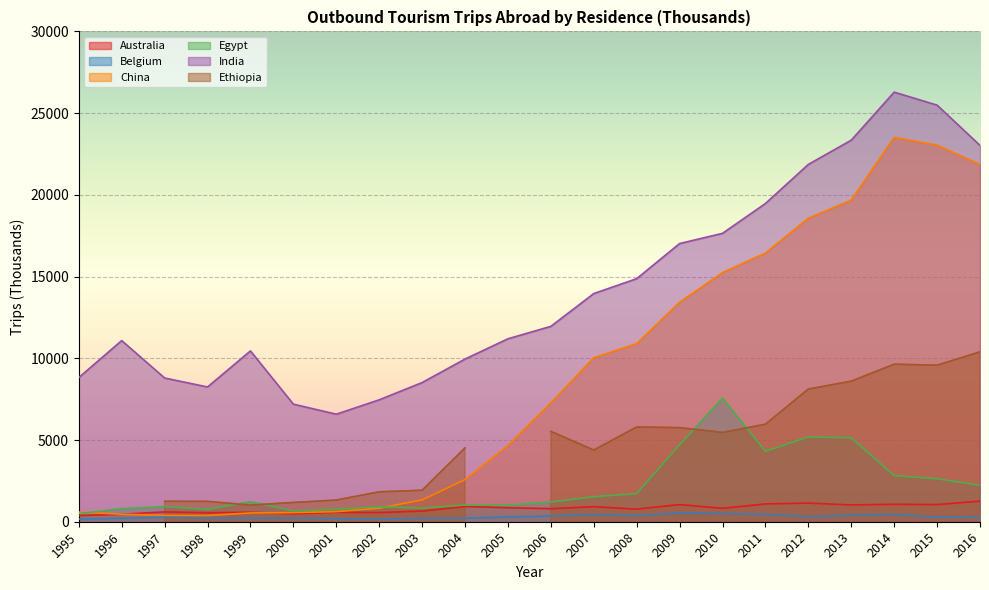

What is the difference between the maximum and minimum values in the Egypt series?

7069